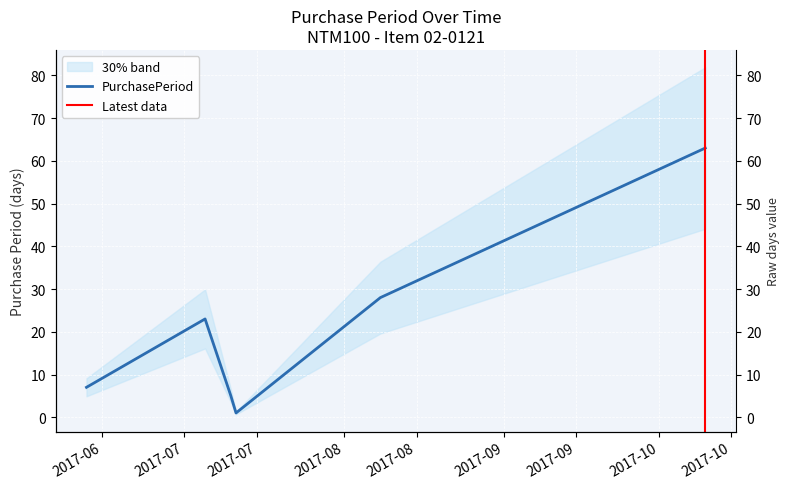

What position from the right is 2017-10-10?

1